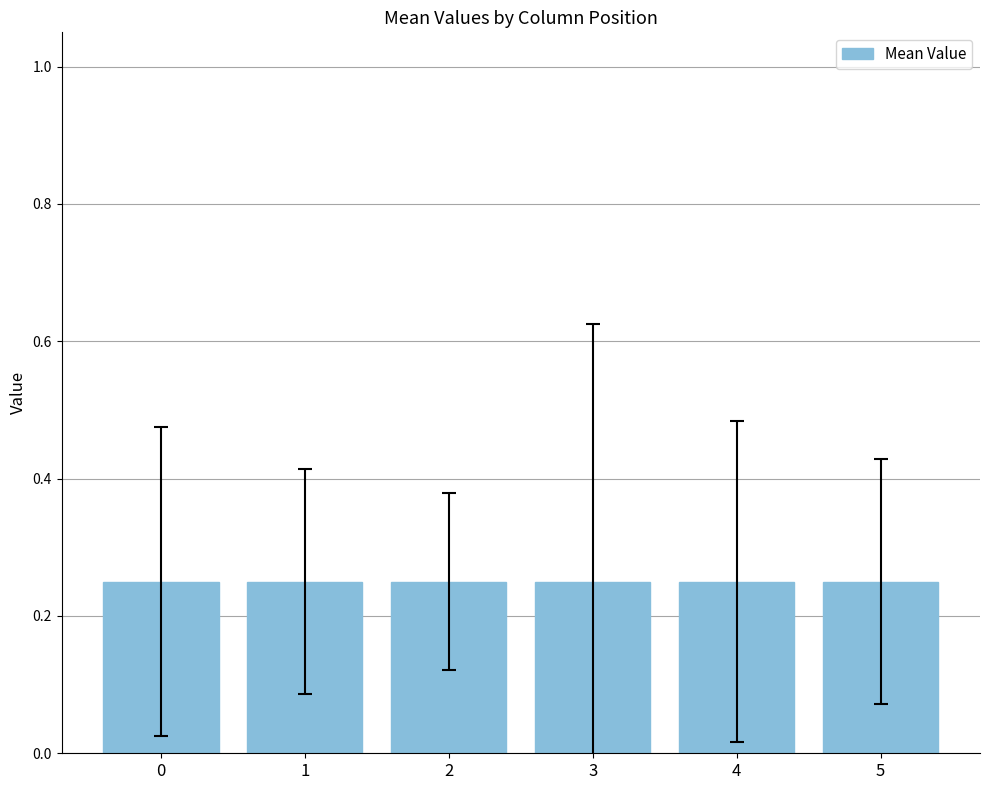

The value at 2 is 0.1. True or false?

False